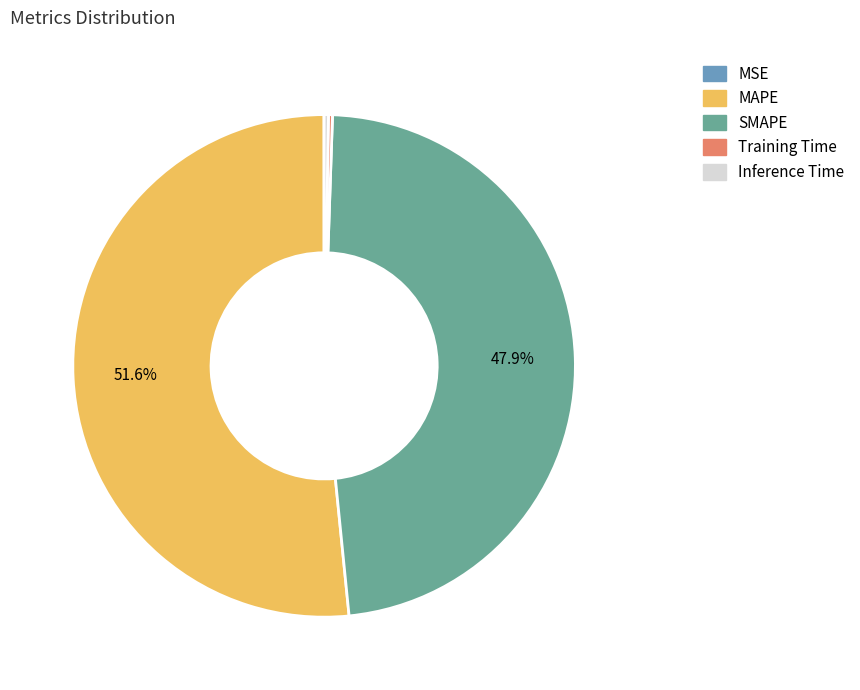

Is there a majority slice in this chart?

Yes